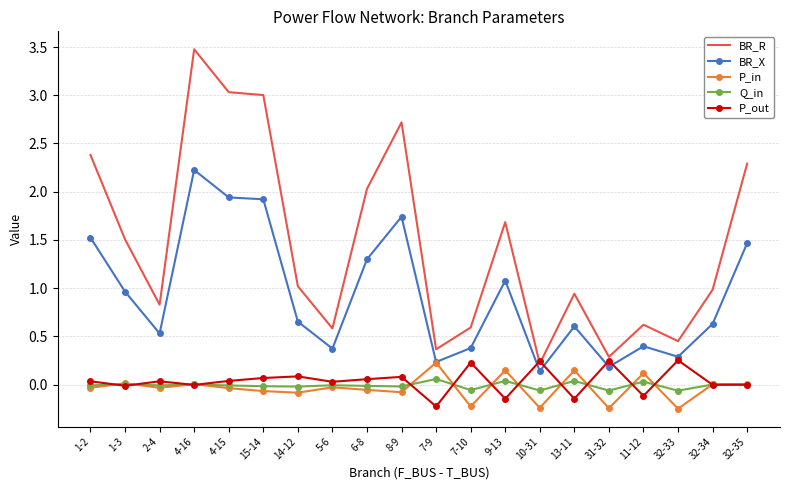

True or false: P_in has a value of 0.4 at 7-9.

False